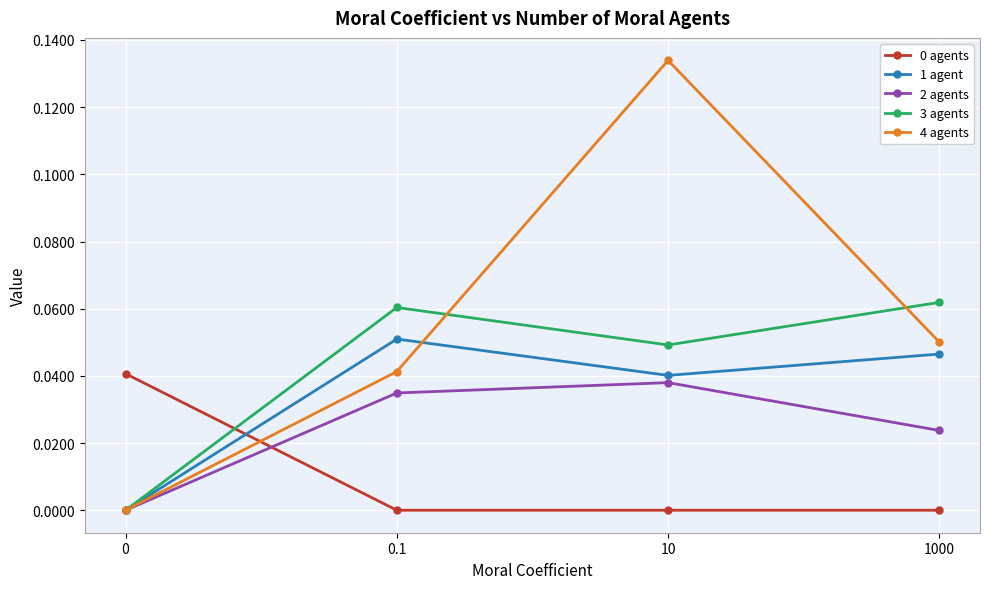

True or false: 1 agent has a value of 0.0 at 10.

True